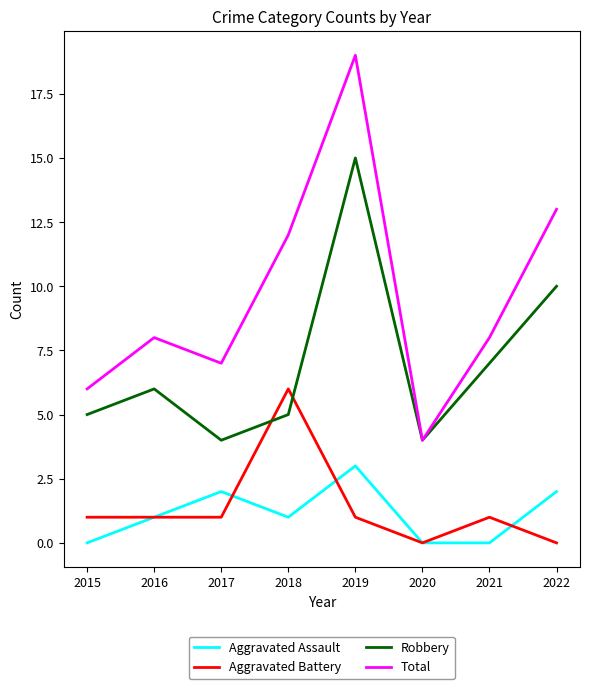

What is the approximate value of Total at 2022, to the nearest 5?

15